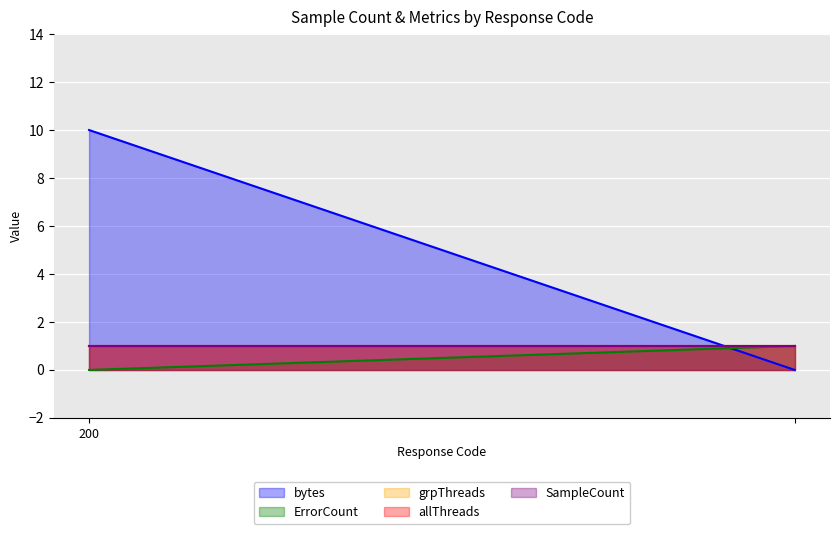

The value of grpThreads at  is 1. True or false?

True